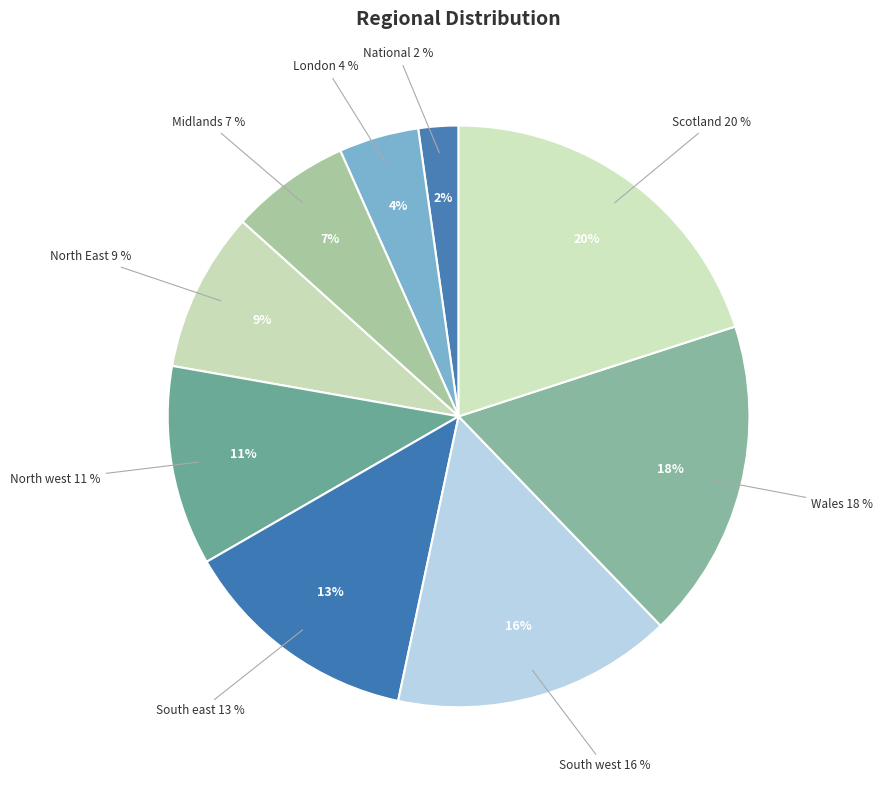

Combined, do South east and London account for over 50%?

No